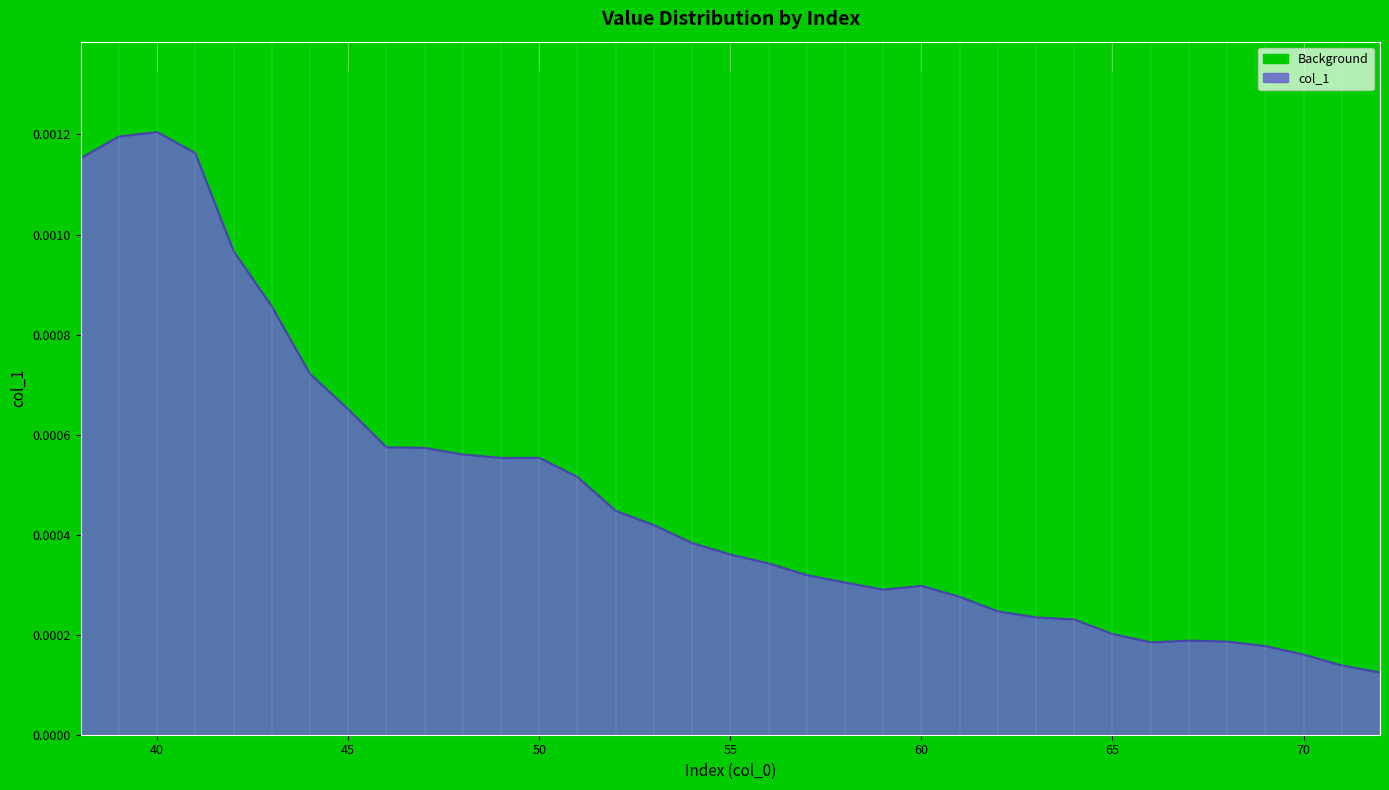

At which label is the value closest to 0?

72